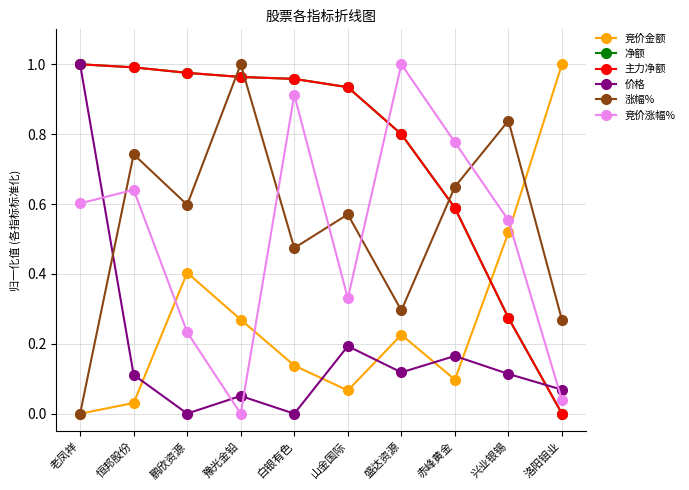

Is this an area chart (filled region under the line)?

No